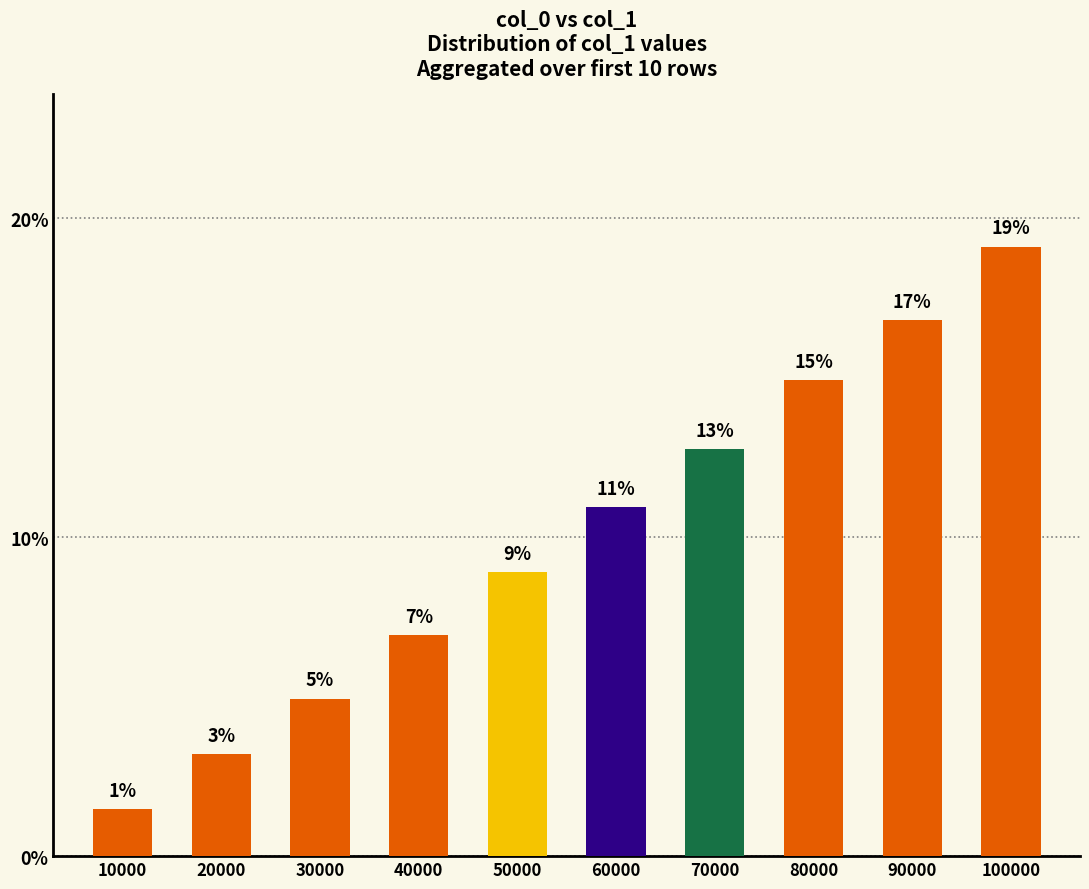

True or false: the data shows 3.2 at 20000.

True